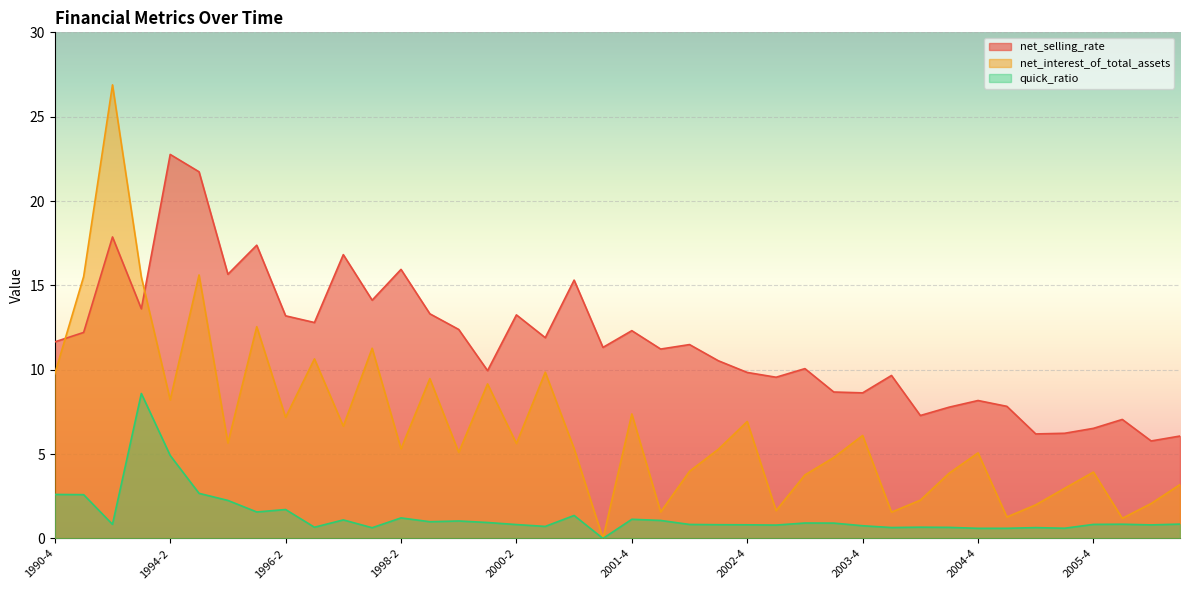

Rank the series by their maximum value, from lowest to highest.

quick_ratio, net_selling_rate, net_interest_of_total_assets